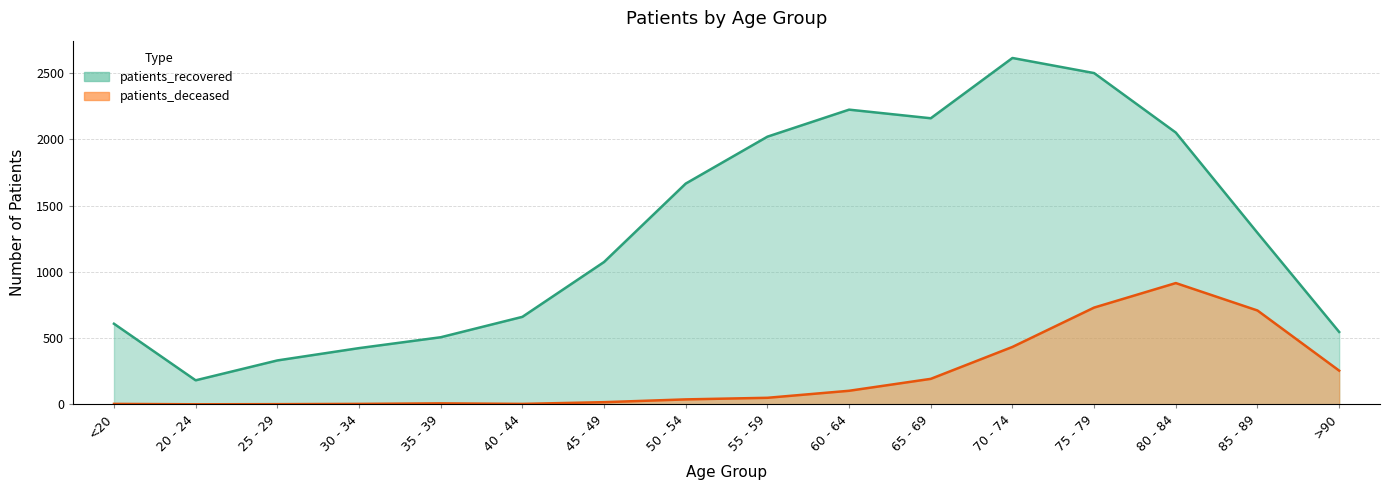

Does the chart display data point markers on the line(s)?

No